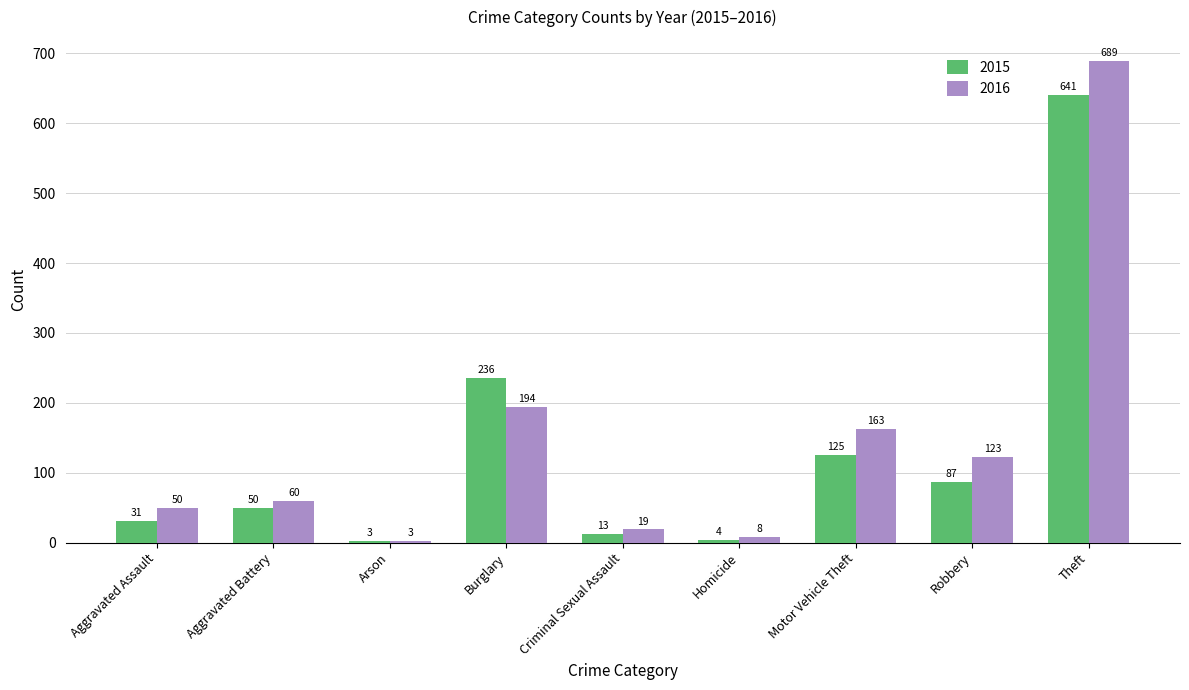

Which category has the highest value in the 2016 series?

Theft